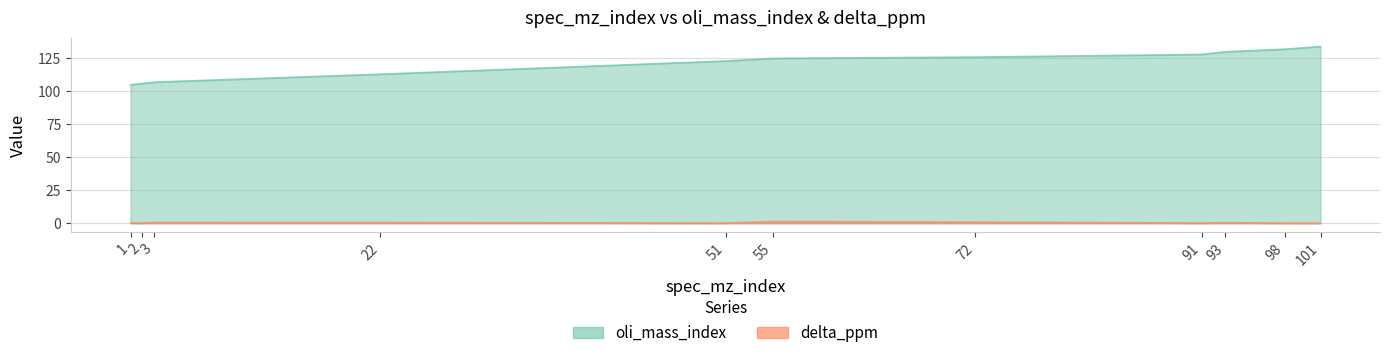

Which series changed the most between 3 and 72?

oli_mass_index